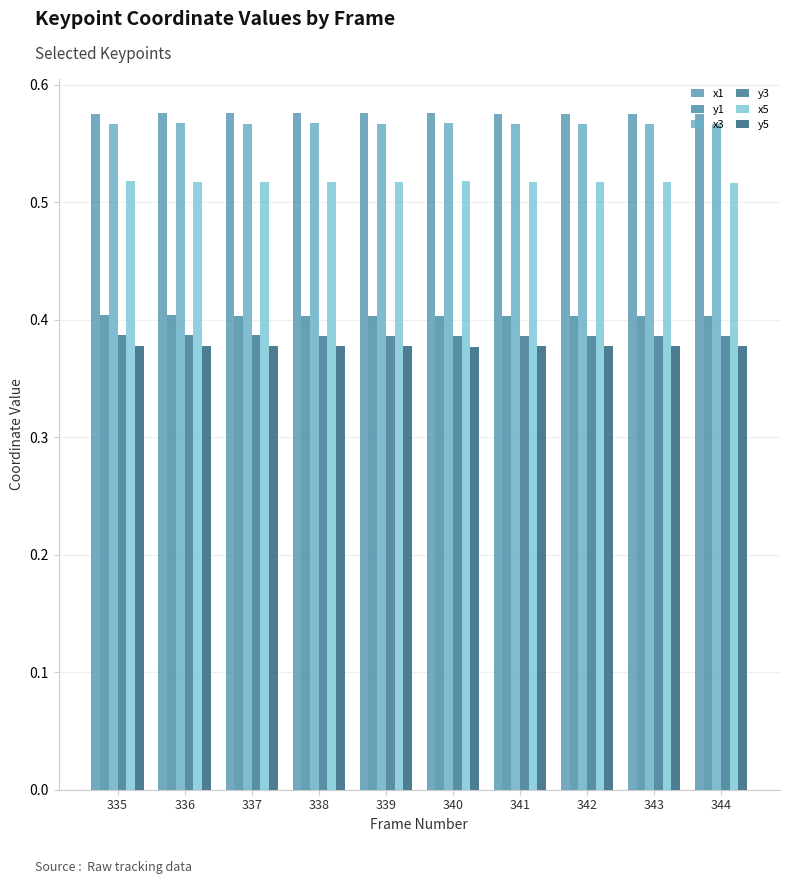

Is it true that y1 equals 0.2 at 339?

False